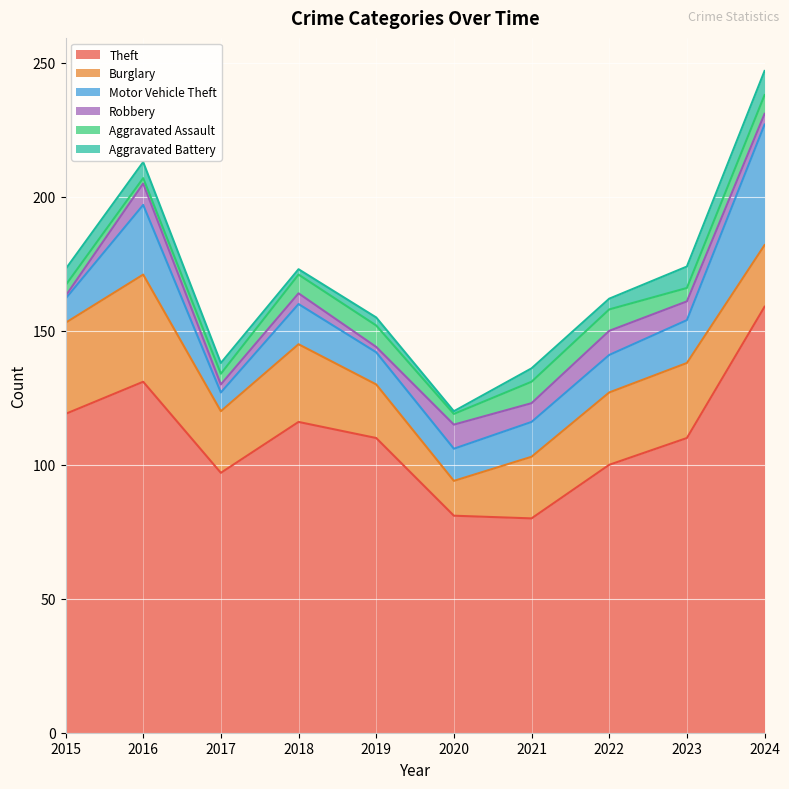

What are all the series names shown in the legend?

Theft, Burglary, Motor Vehicle Theft, Robbery, Aggravated Assault, Aggravated Battery